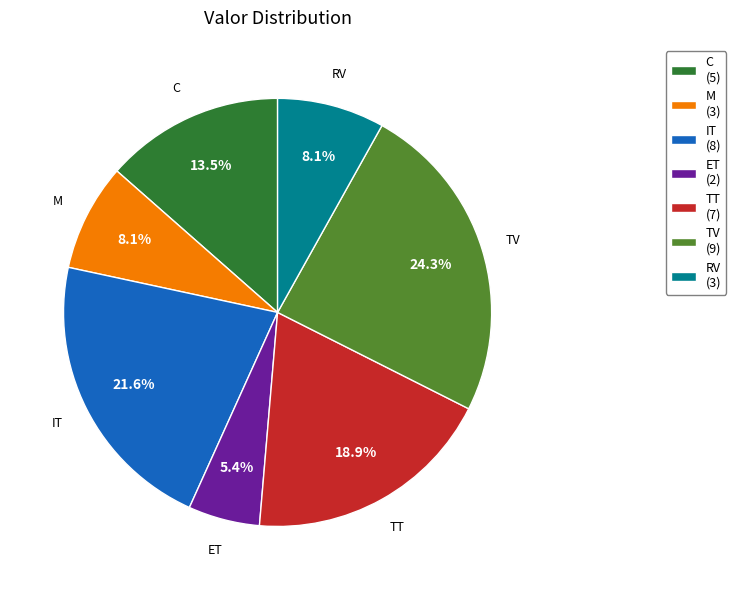

What percentage is NOT represented by TV?

75.7%